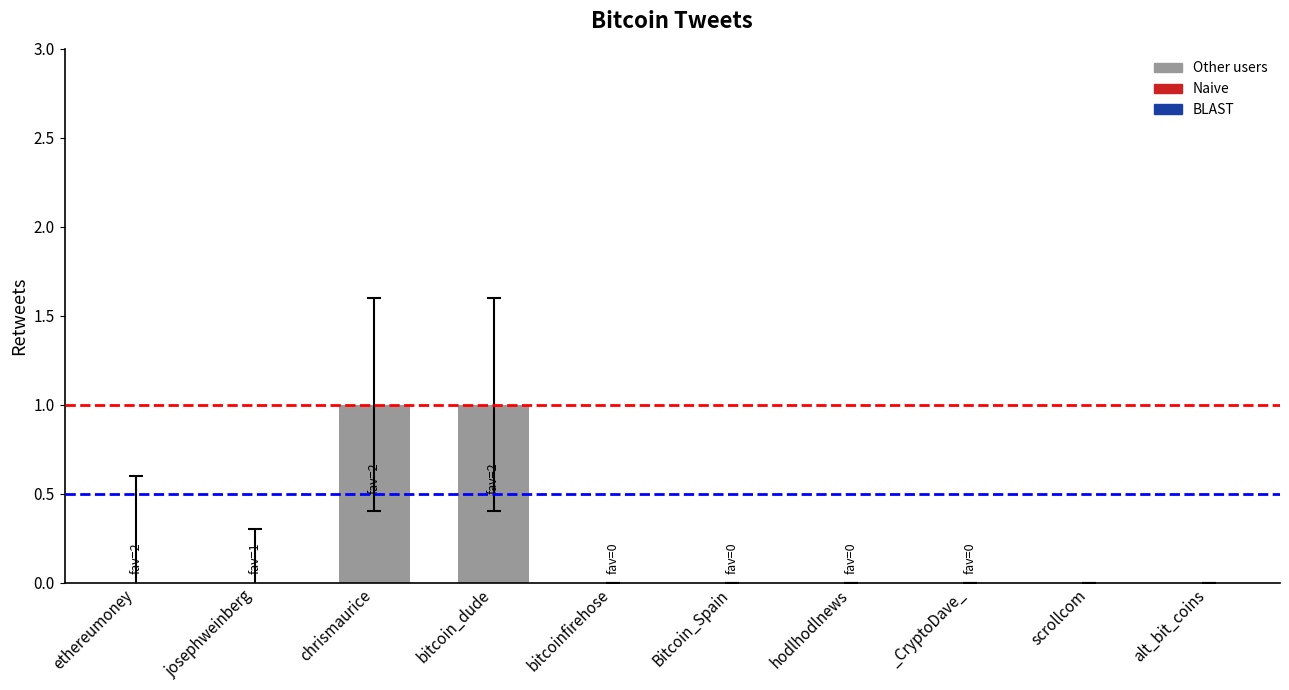

What is the greatest value displayed?

1